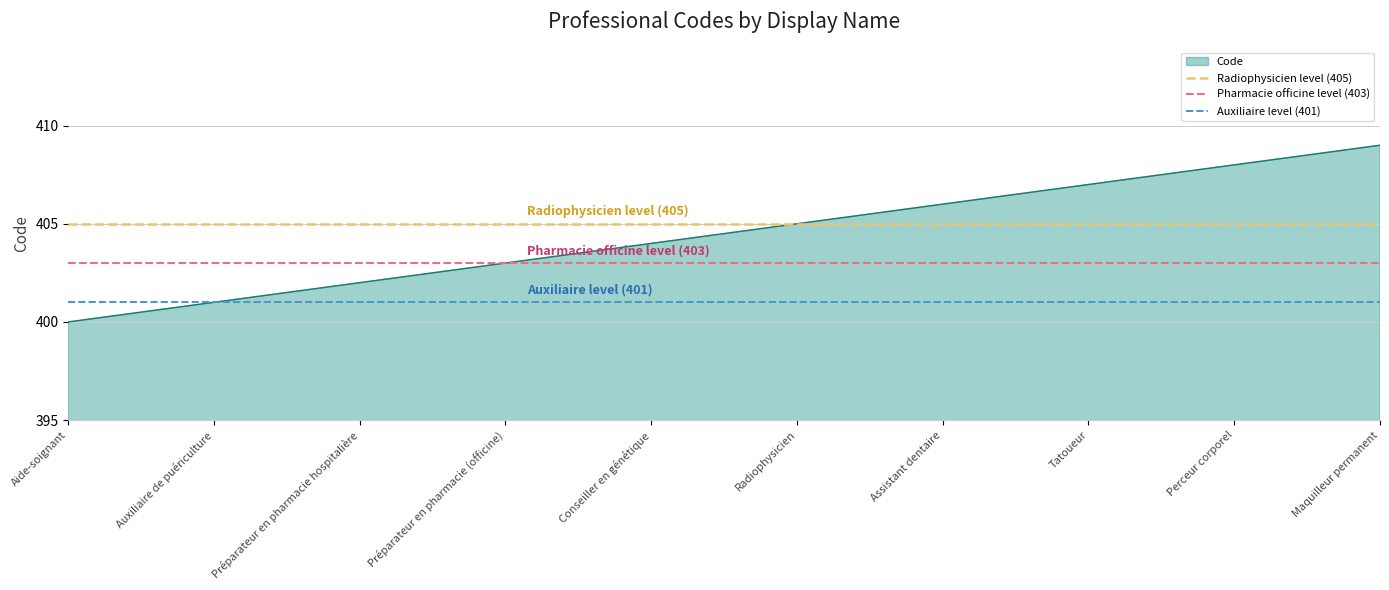

How many lines are shown in the chart?

3